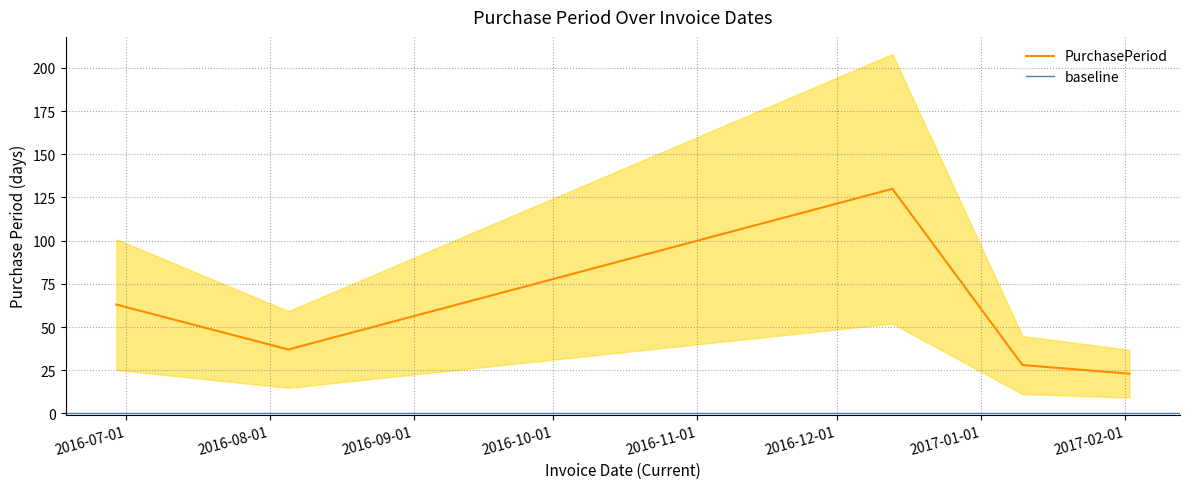

What is the average value?

56